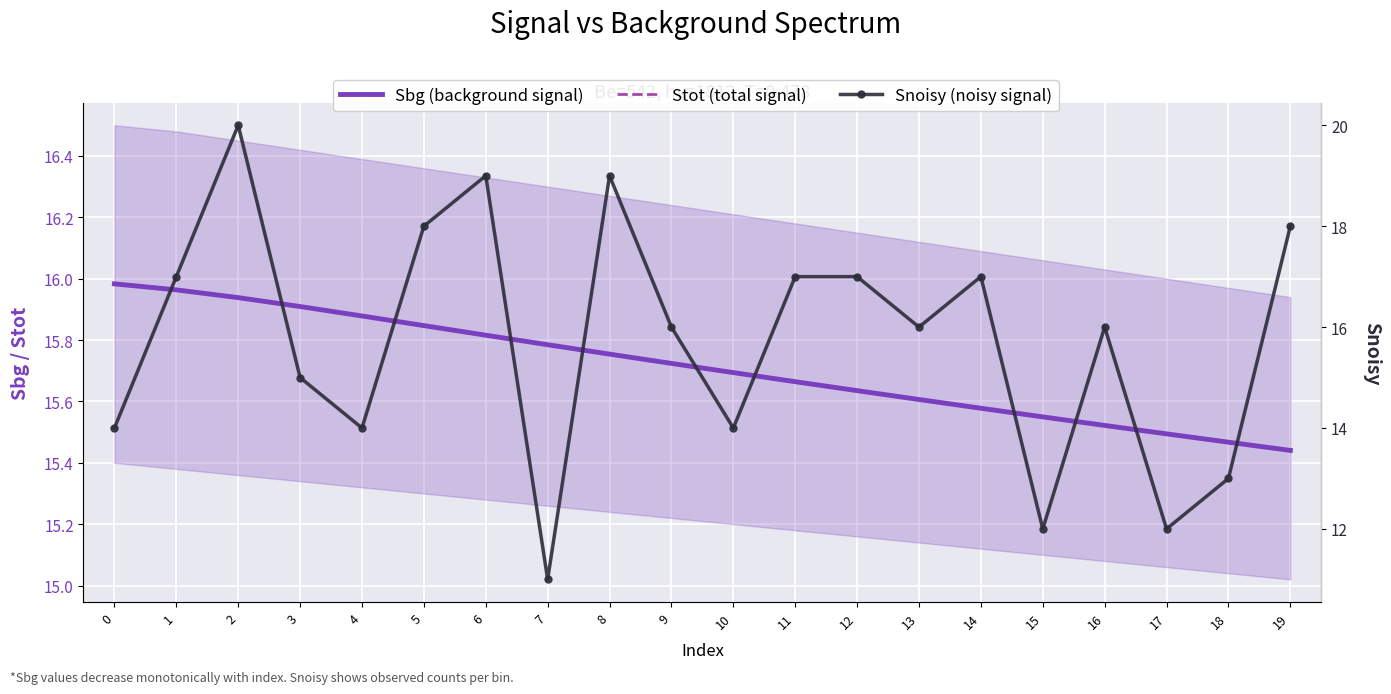

List the labels in order of Stot (total signal) value, smallest first.

19, 18, 17, 16, 15, 14, 13, 12, 11, 10, 9, 8, 7, 6, 5, 4, 3, 2, 1, 0